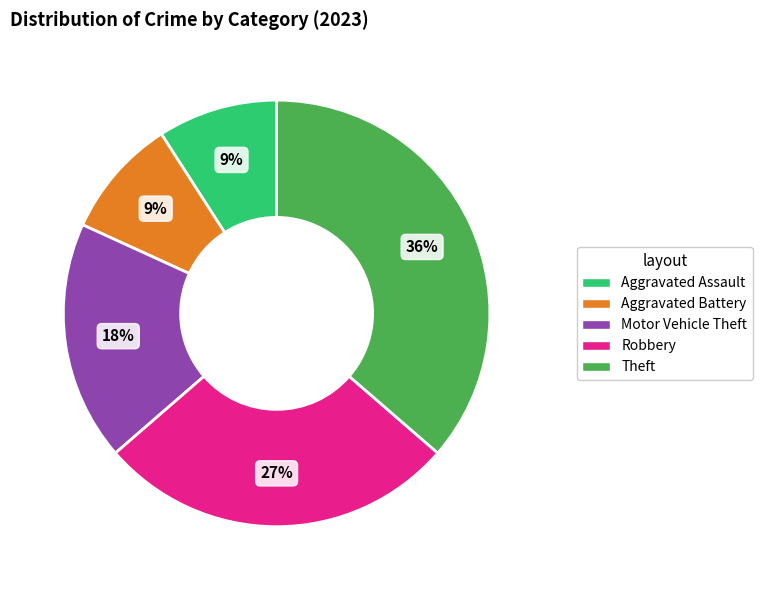

What is the ratio of the value at Robbery to the value at Motor Vehicle Theft?

1.5